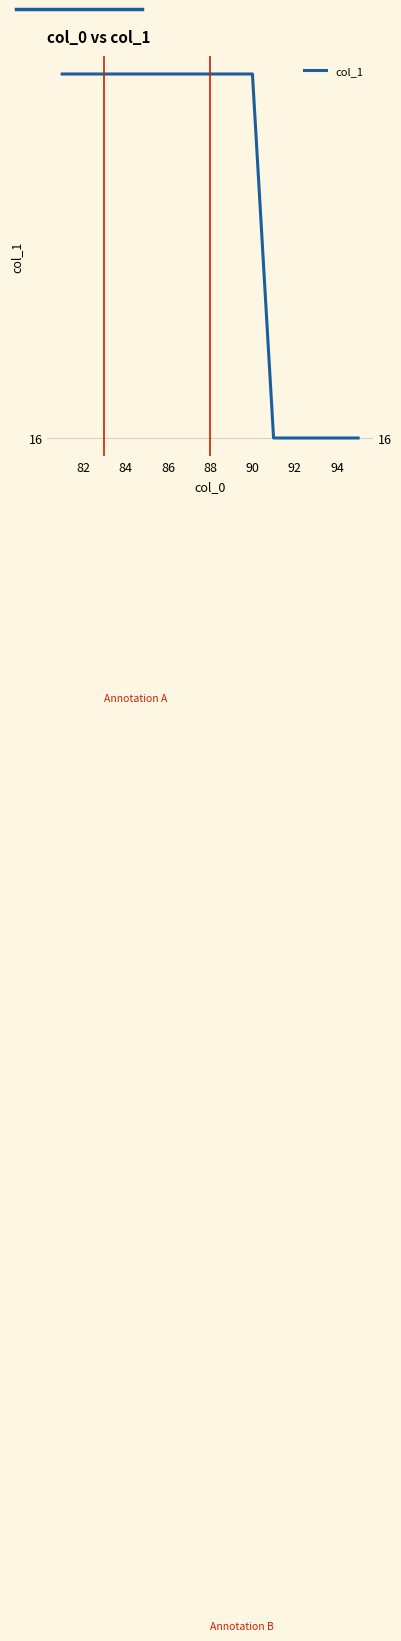

Which has a higher value, 86 or 92?

86